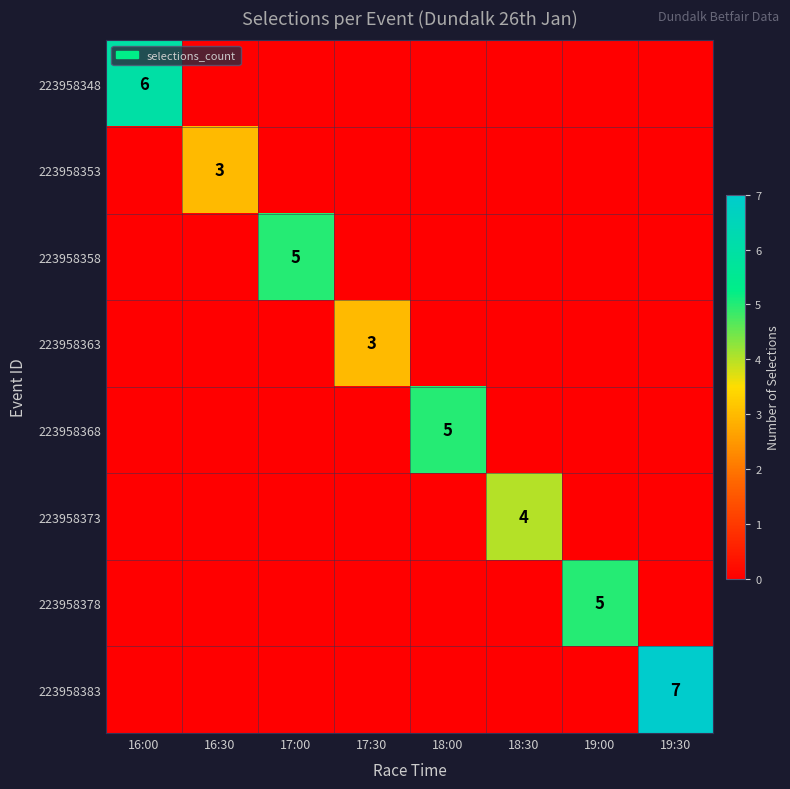

Count the number of categories in the chart.

8